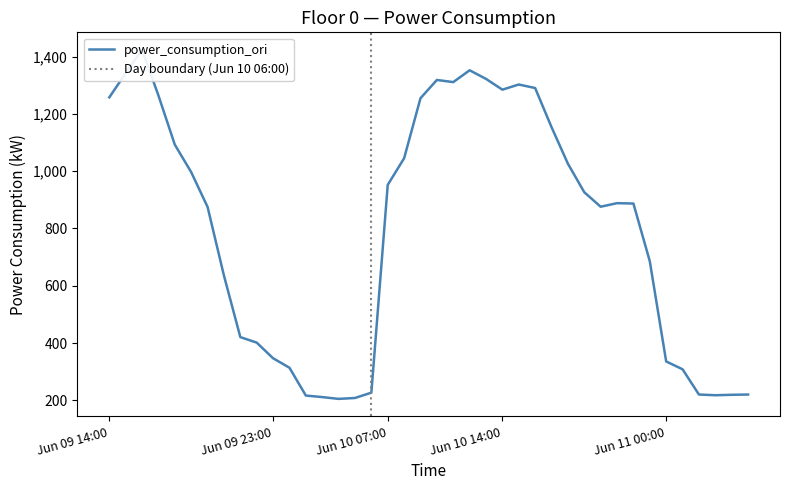

What is the average value?

795.9